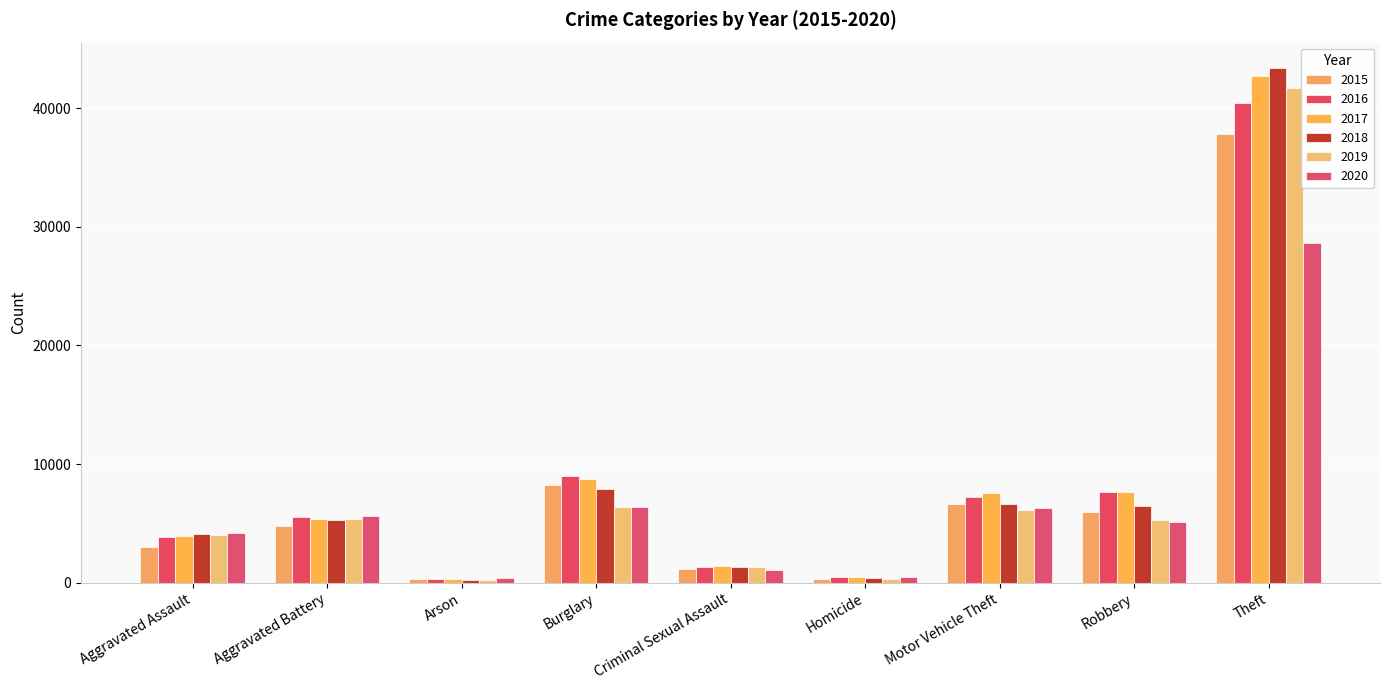

Which category has the lowest value across all series?

Arson